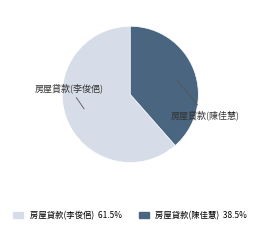

Is there any slice that represents more than half of the pie?

Yes